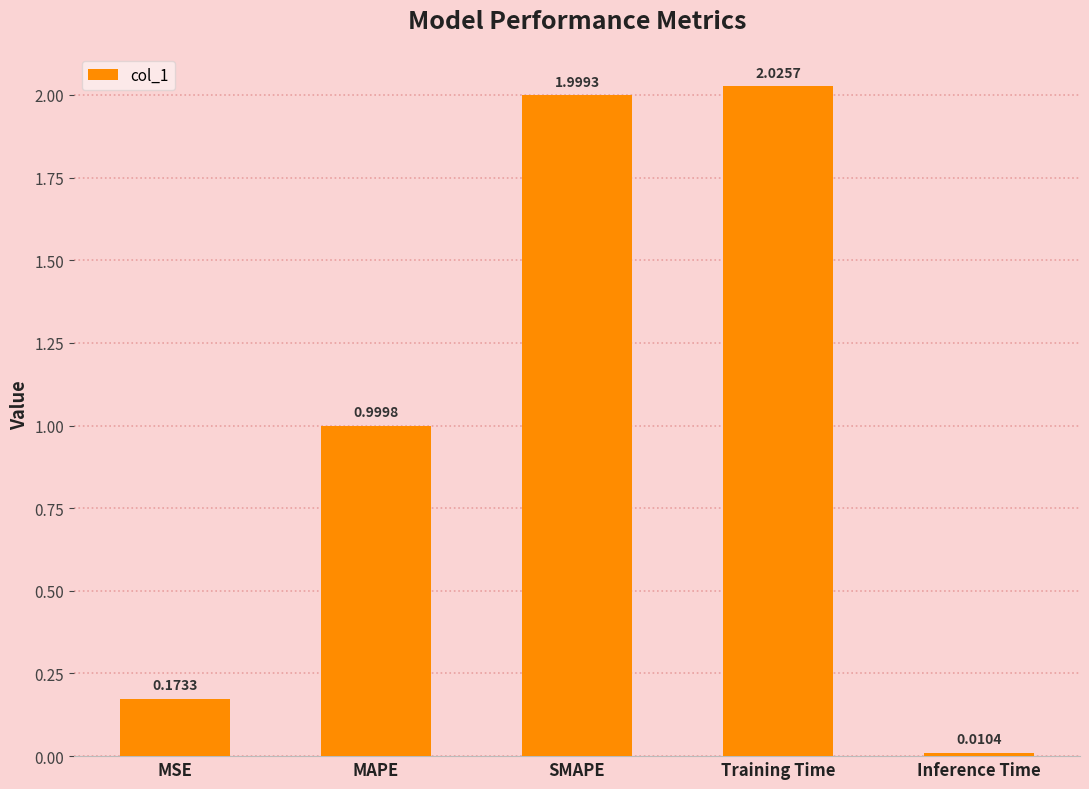

At which category does the chart reach its peak across all series?

Training Time